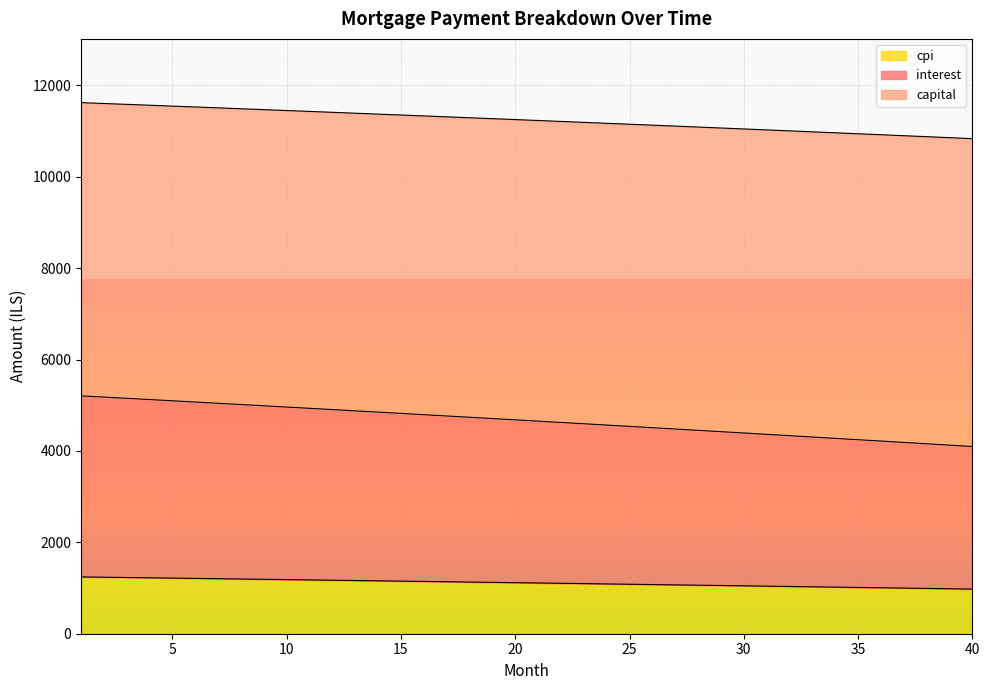

What is the value of the interest point at the 11th from the left?

4933.8